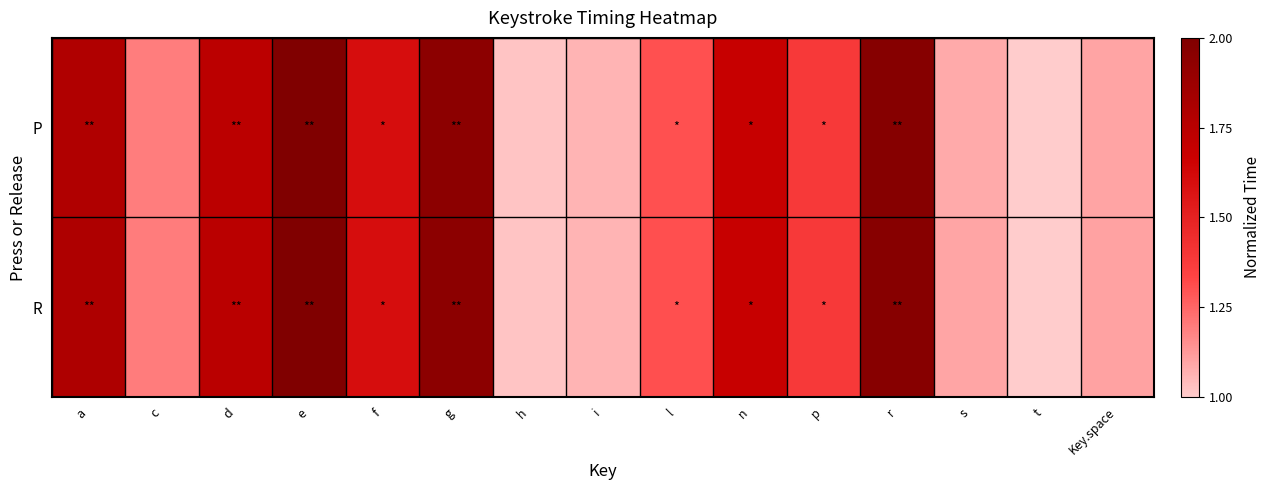

List the series in order of their peak value, highest first.

P, R